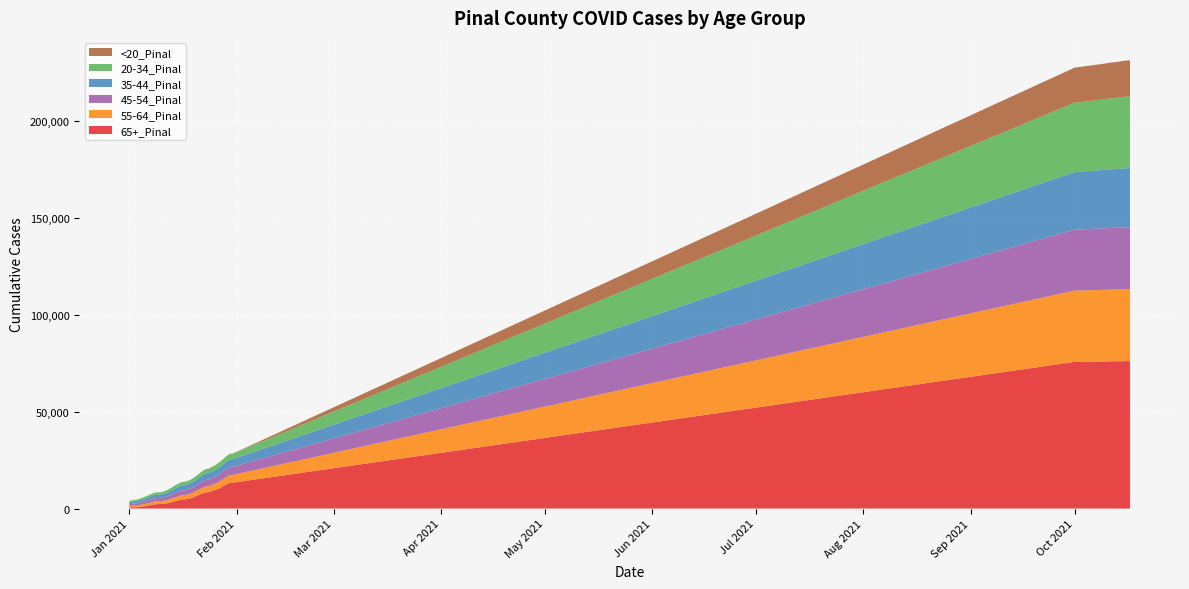

Reading left to right, extract all data points from this chart.

20-34_Pinal: 633	714	742	806	902	1015	1078	1130	1162	1172	1220	1310	1420	1519	1639	1698	1717	1781	1853	1929	2023	2171	2254	2290	2369	2443	2556	2633	2745	2815	2851	35796	36474	36577	36635	36714	36793	36897	36962	37001
35-44_Pinal: 991	1110	1156	1254	1363	1487	1576	1661	1706	1722	1805	1919	2057	2238	2396	2485	2516	2629	2704	2831	2962	3129	3295	3329	3401	3485	3612	3726	3850	3941	3963	29771	30193	30260	30291	30333	30382	30442	30475	30505
45-54_Pinal: 941	1069	1114	1207	1296	1429	1543	1676	1721	1736	1821	1944	2094	2254	2433	2533	2576	2648	2732	2839	3010	3195	3358	3418	3508	3604	3762	3881	4020	4154	4186	31453	31747	31795	31821	31853	31888	31932	31961	31980
55-64_Pinal: 760	866	890	979	1075	1199	1302	1436	1473	1484	1551	1651	1827	1976	2110	2202	2238	2331	2414	2537	2706	2897	3054	3085	3208	3326	3517	3669	3854	4012	4042	36790	36987	37016	37032	37047	37080	37123	37140	37153
65+_Pinal: 539	620	642	870	1104	1371	1705	2140	2277	2298	2478	2759	3168	3692	4072	4689	4744	4965	5472	6244	6993	7750	8343	8504	9104	9678	10404	11421	12428	13216	13369	75704	75948	75987	76008	76029	76050	76084	76098	76107
<20_Pinal: 6	7	7	8	9	11	13	14	14	14	19	19	22	23	24	27	27	28	31	36	40	42	45	47	49	50	51	52	60	63	65	18078	18430	18490	18513	18542	18565	18612	18638	18654